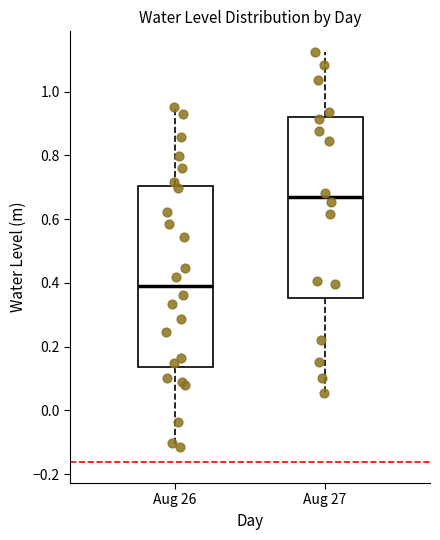

Reading left to right, transcribe this box plot: for each box, give where its median line is, the range the box spans, and where its two whiskers end, as read against the y-axis. The values are not printed on the chart, so give them approximately, as read against the axis.

Aug 26: median 0.38, box 0.14 to 0.70, whiskers -0.12 to 0.96
Aug 27: median 0.66, box 0.36 to 0.92, whiskers 0.06 to 1.12